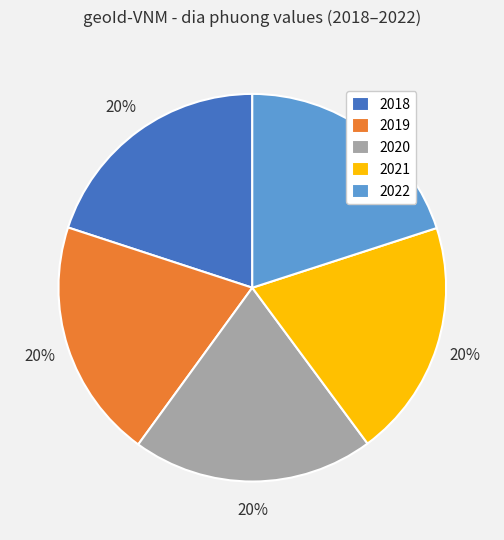

To the nearest percent, what portion does 2019 represent?

20%